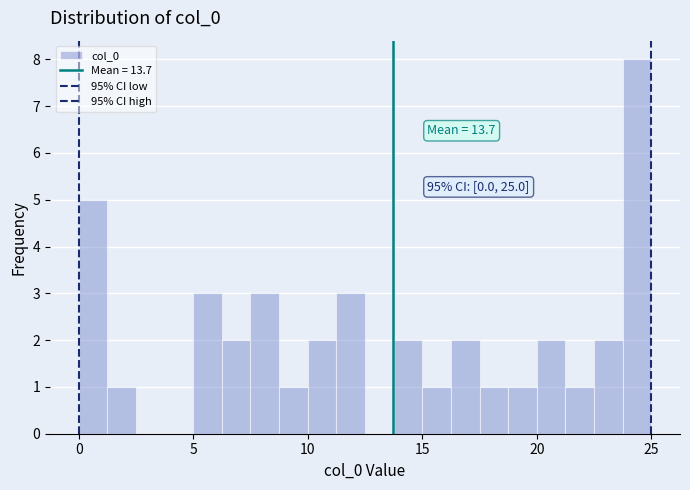

Around what value on the x-axis is the tallest bar? Give the approximate position of its centre, as read against the axis.

24.5